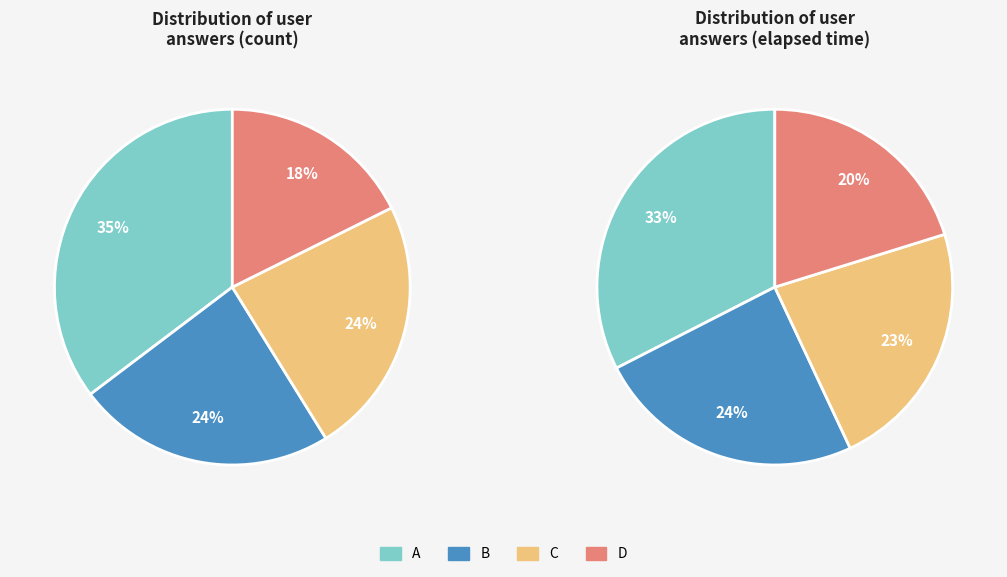

Which has a higher value, c or a?

a